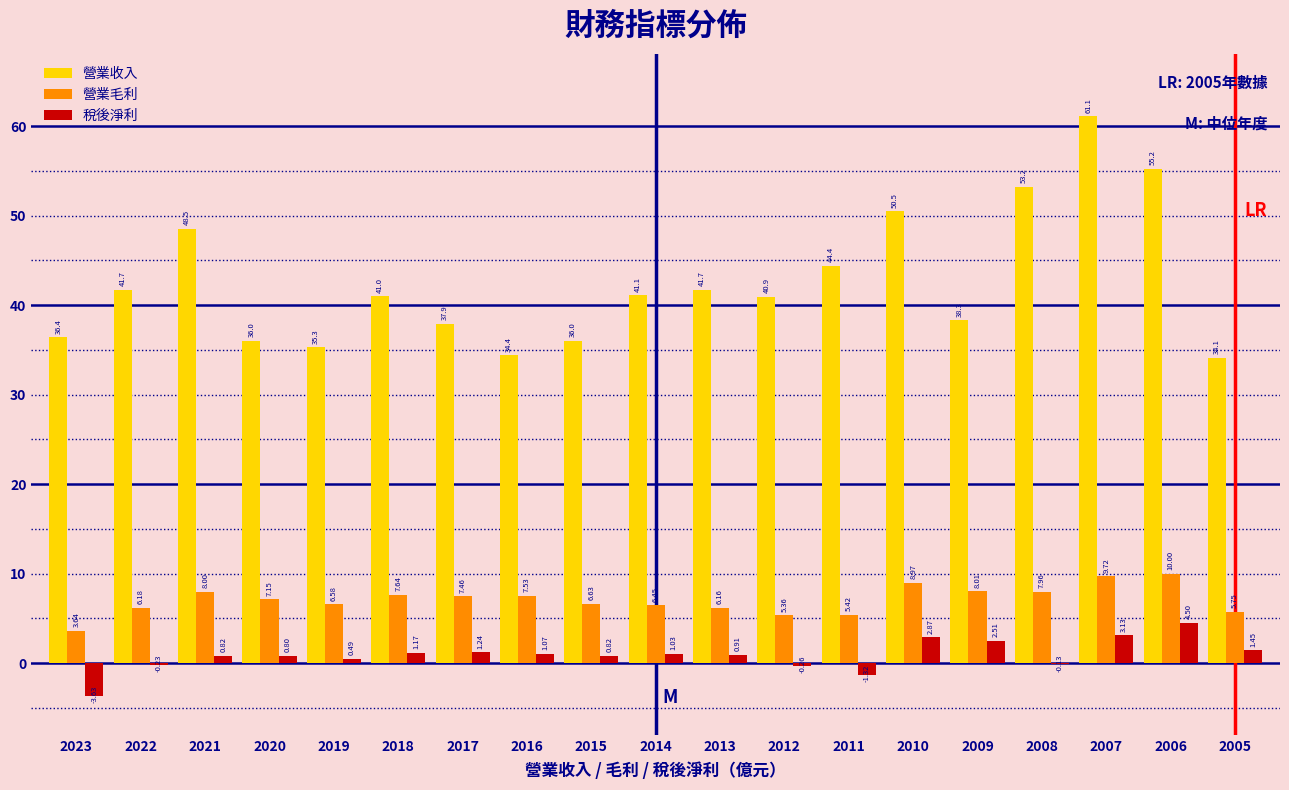

What is the sum of all 營業收入 values?

807.7